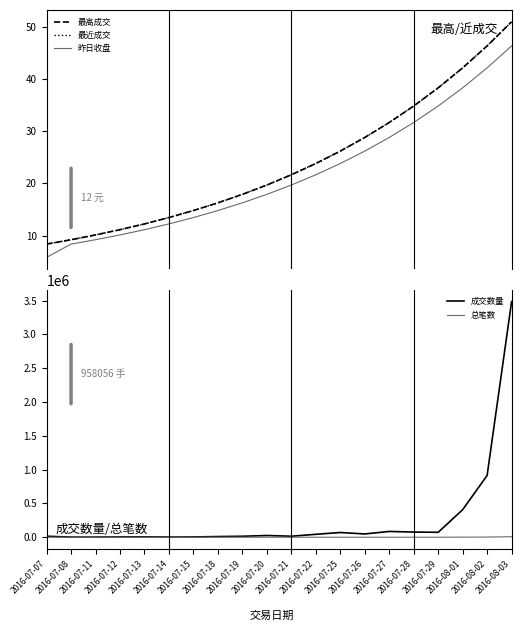

The value of 总笔数 at 2016-07-27 is 251.0. True or false?

True